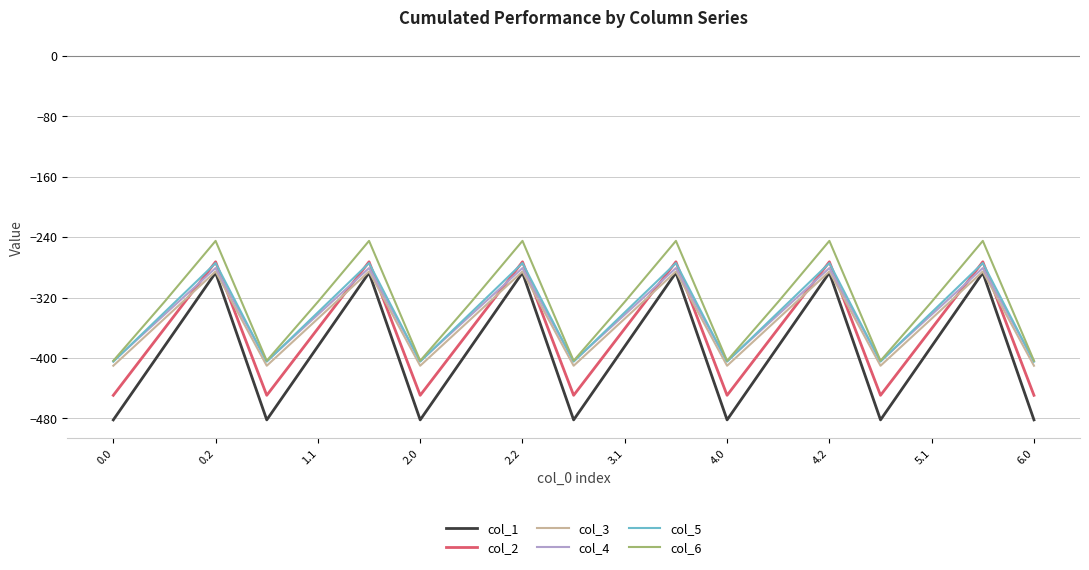

In col_5, how many points are lower than both neighbors (excluding endpoints)?

5